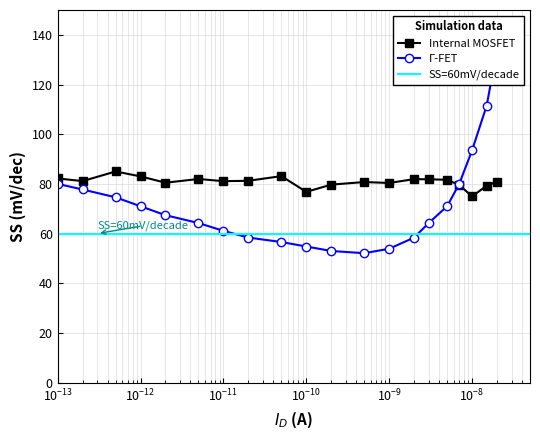

The value at 5-9 is 50.7. True or false?

False